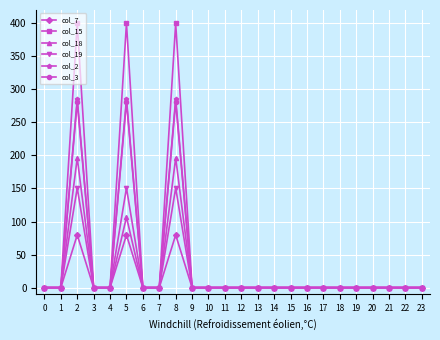

What is the highest value of the col_15 series?

400.0